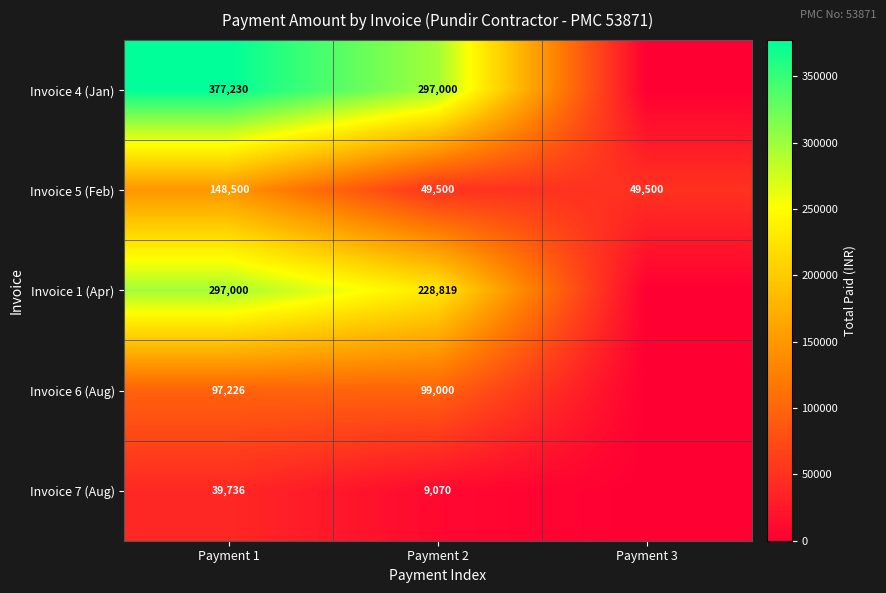

What is the difference between the highest and lowest values at Payment 2?

287930